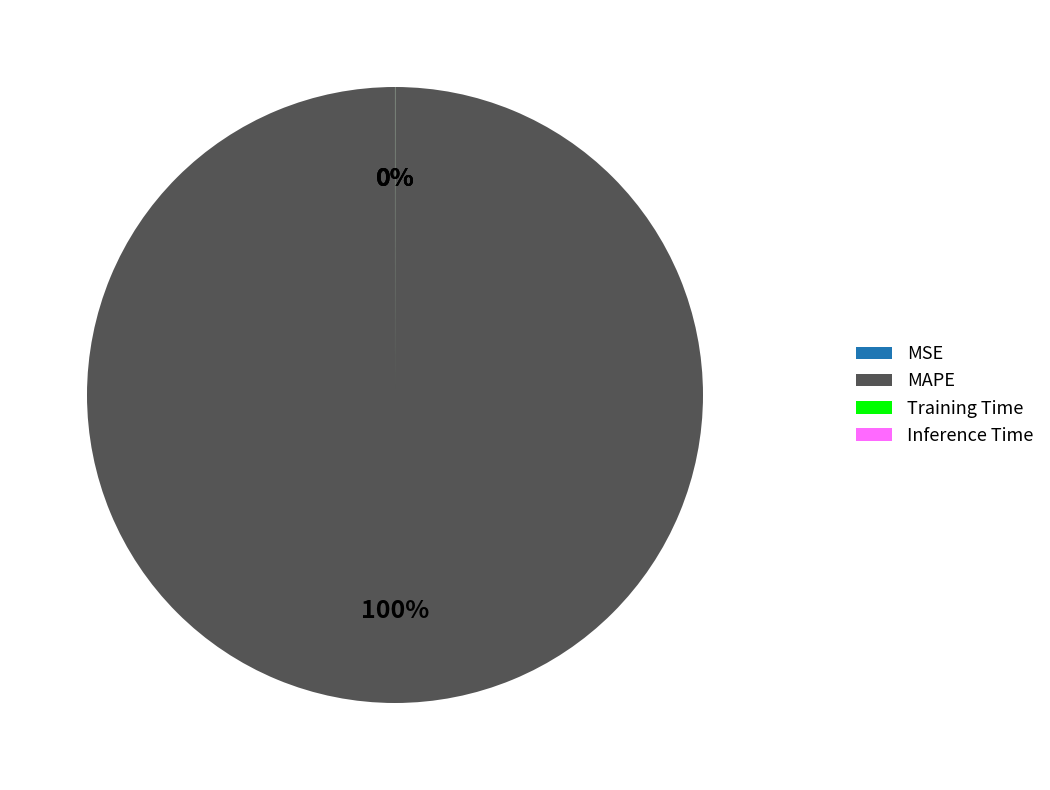

True or false: MAPE accounts for 100% of the total.

True